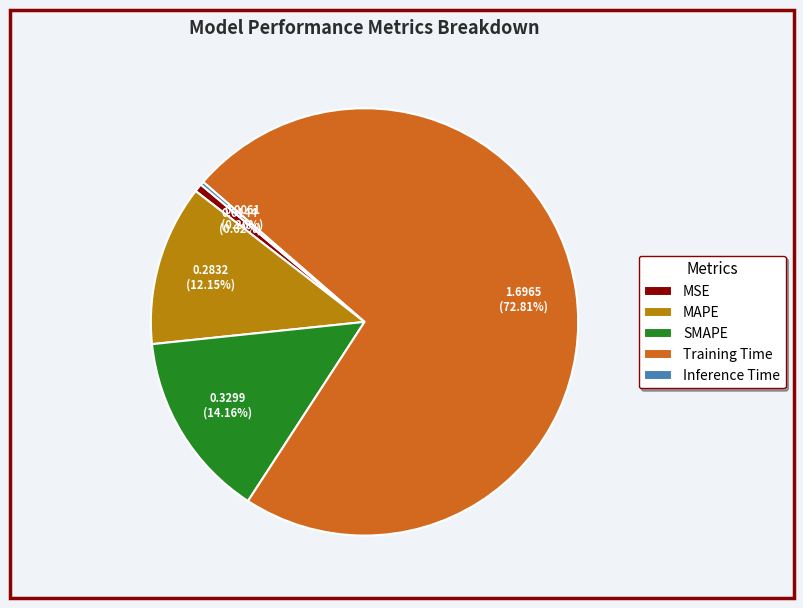

What percentage is the MSE slice, to the nearest percent?

1%